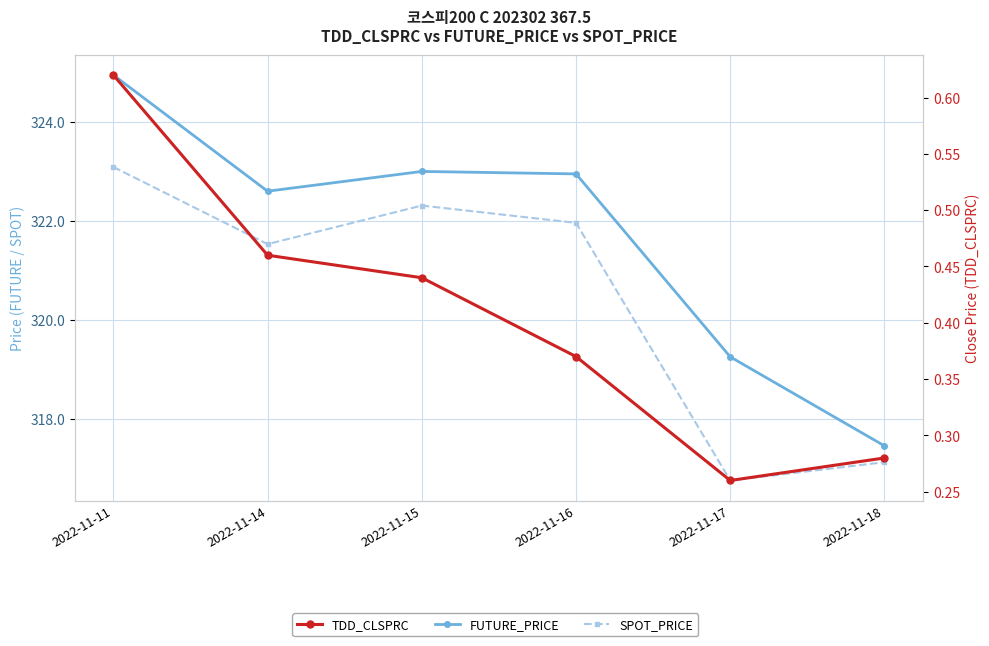

What is the average value of the FUTURE_PRICE series?

321.7